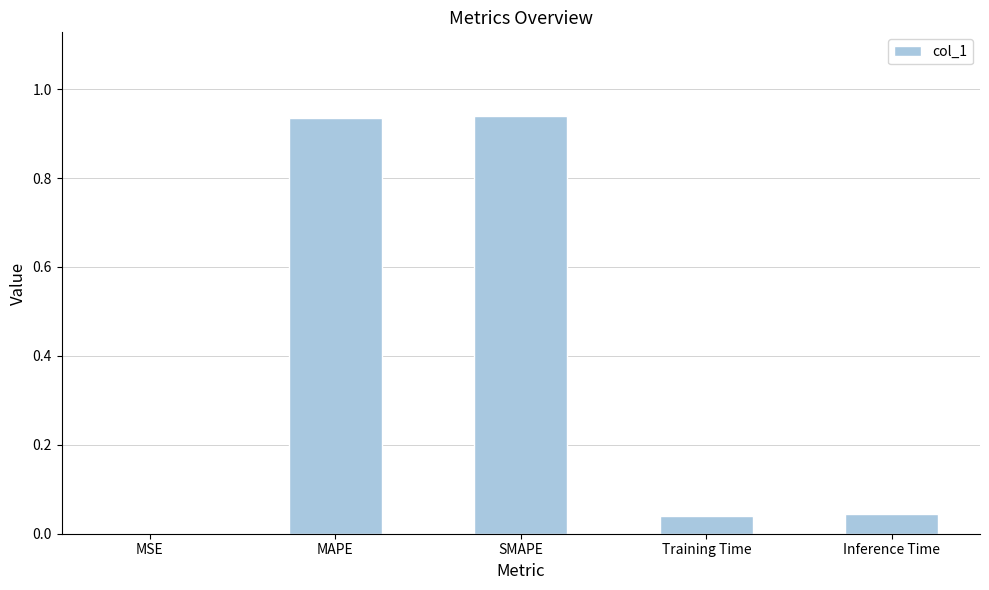

What is the change in value from SMAPE to Training Time?

-0.9